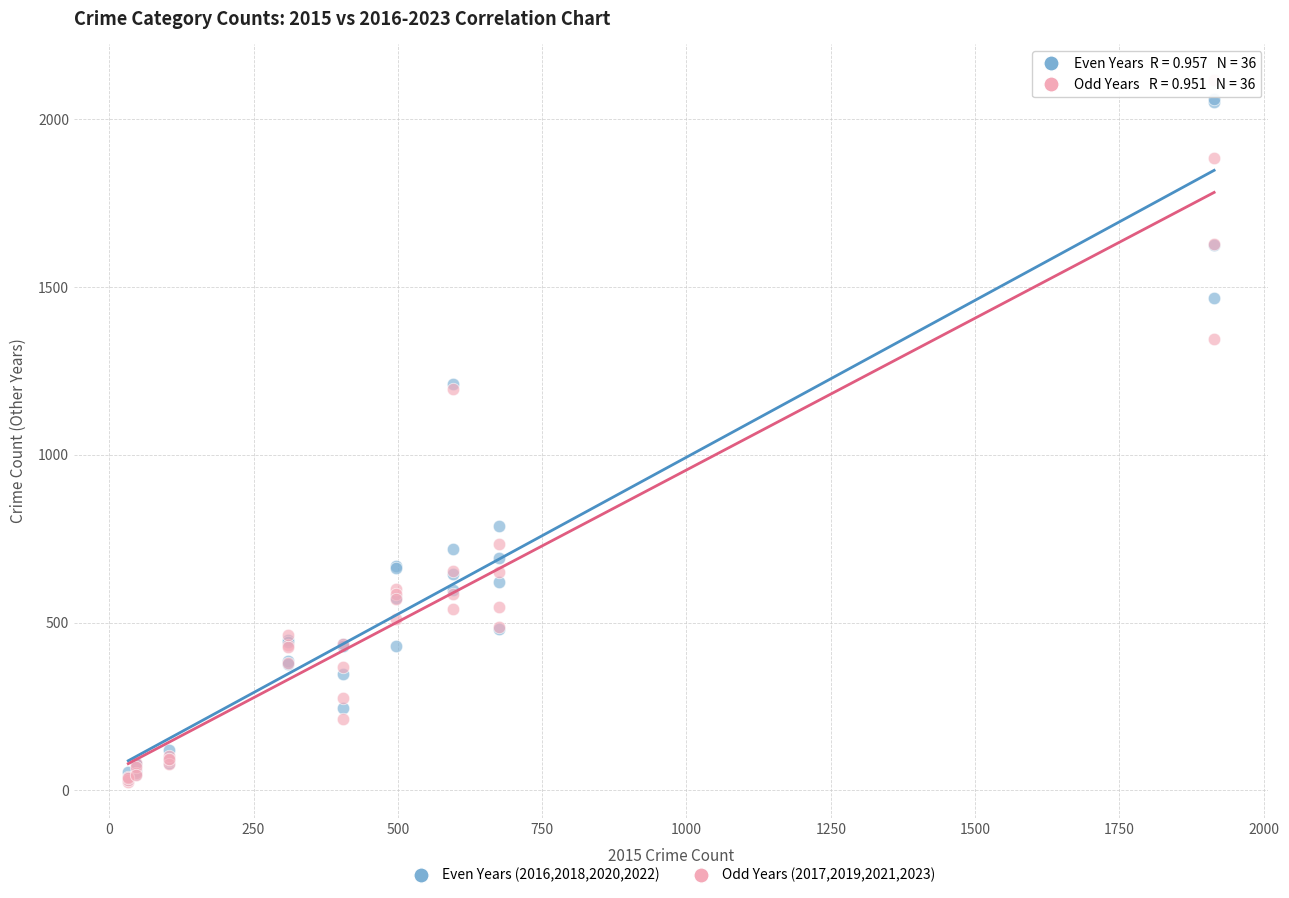

Which series reaches the maximum Y coordinate?

Odd Years (2017,2019,2021,2023)